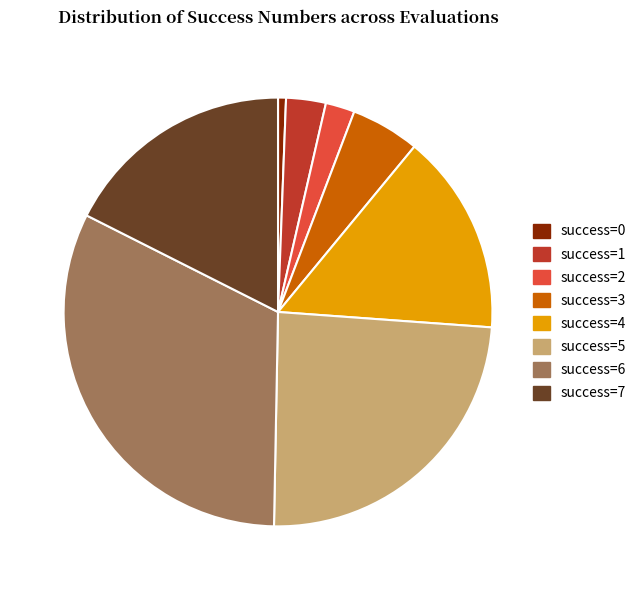

Approximately how many times larger is the value at success=4 compared to success=1?

5.1